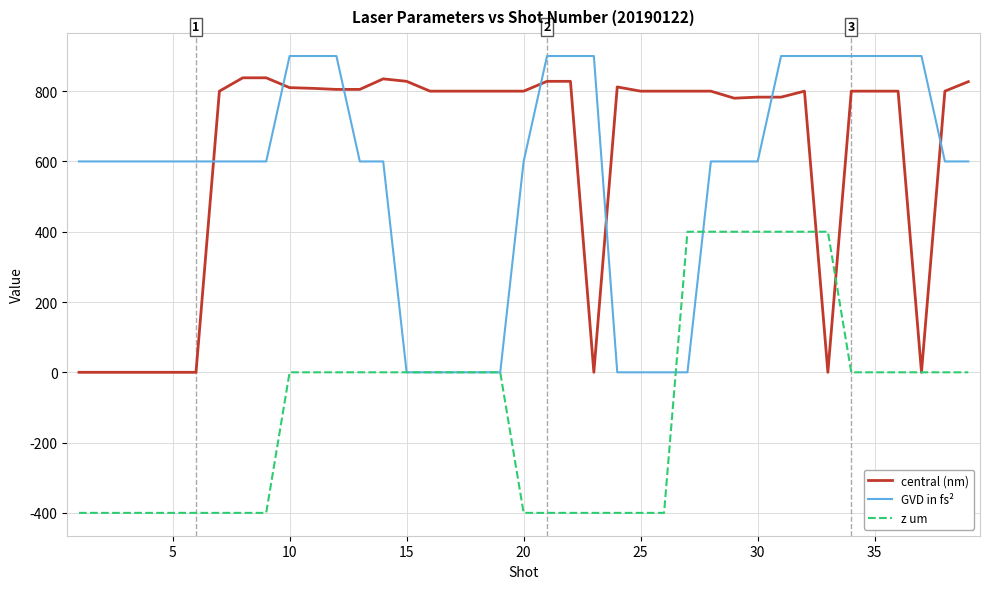

What is the greatest value displayed?

900